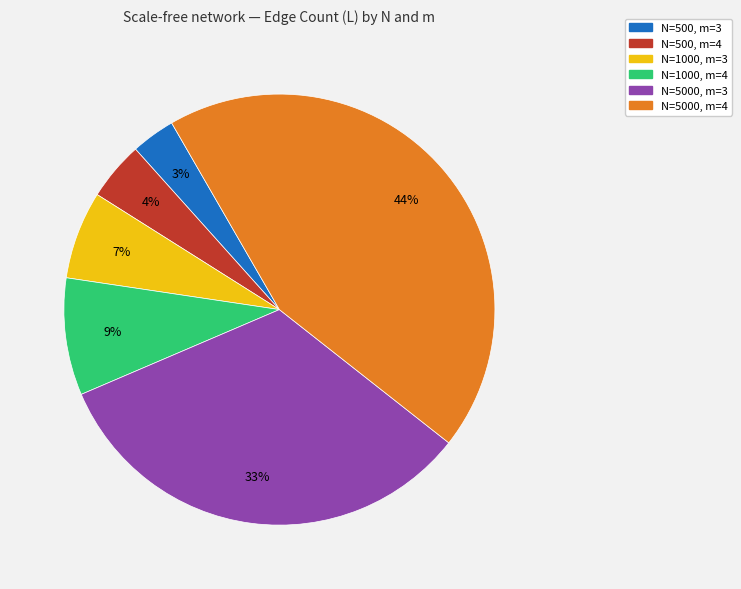

Which slice is the largest?

N=5000, m=4